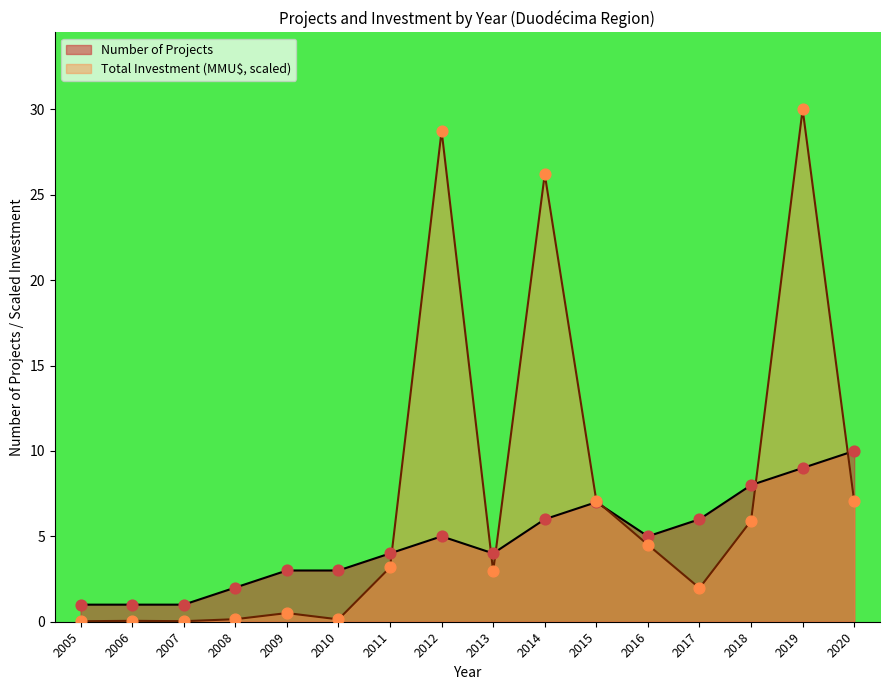

Which series reaches the maximum Y coordinate?

Total Investment (MMU$)